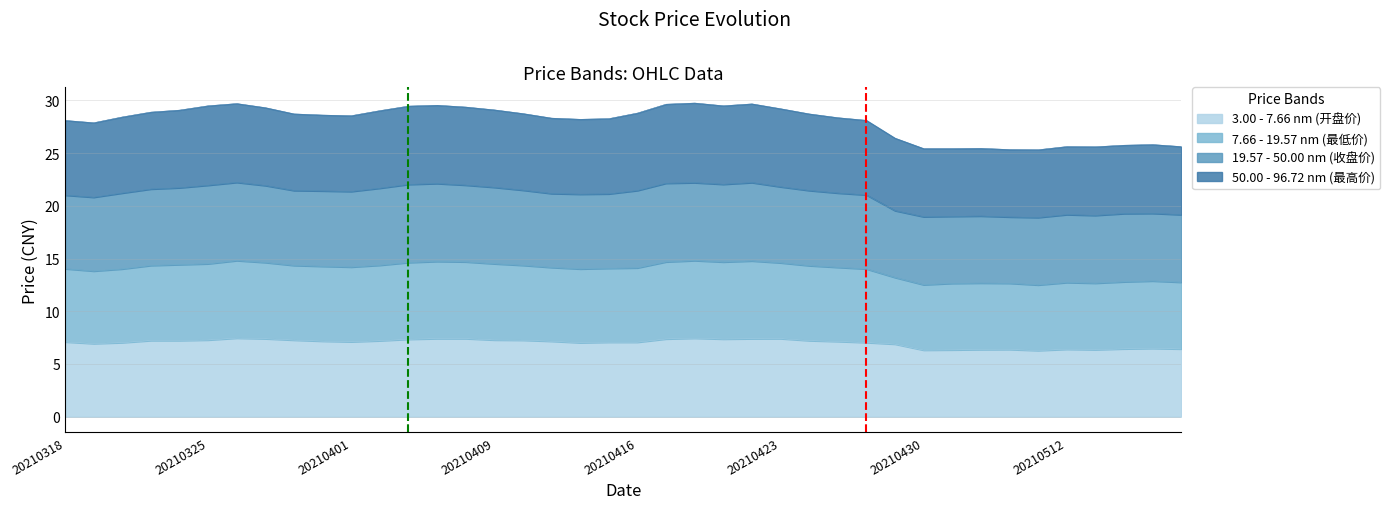

True or false: 19.57 - 50.00 nm (收盘价) and 50.00 - 96.72 nm (最高价) intersect in this chart.

False